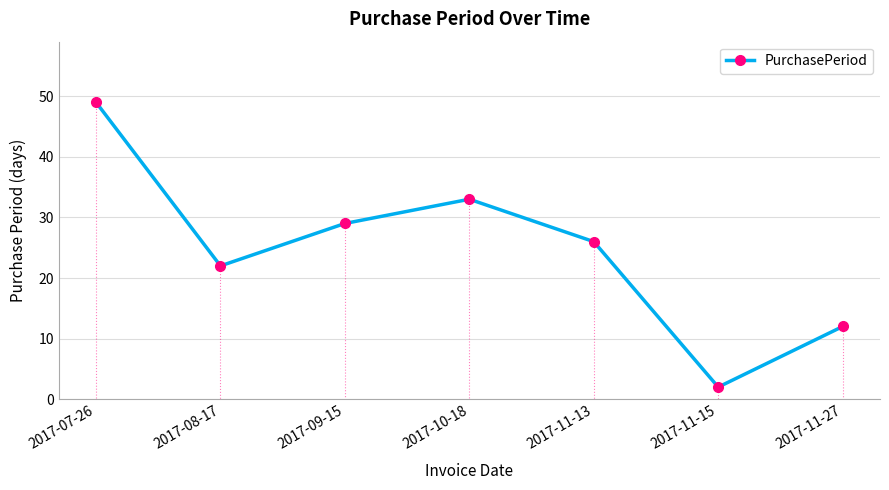

Rank the categories by value from lowest to highest.

2017-11-15, 2017-11-27, 2017-08-17, 2017-11-13, 2017-09-15, 2017-10-18, 2017-07-26